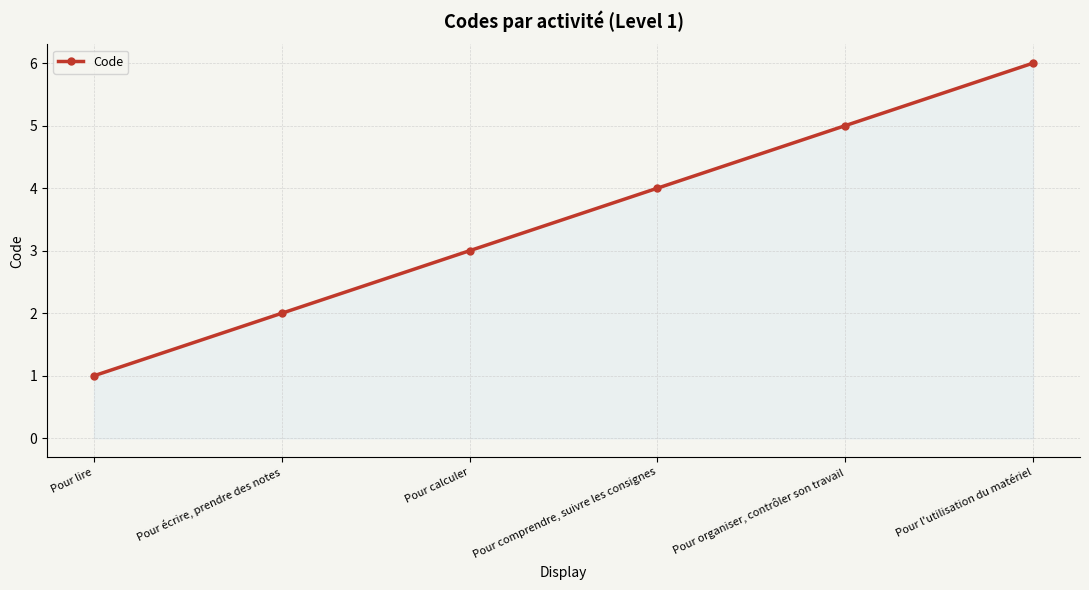

What is the greatest value displayed?

6